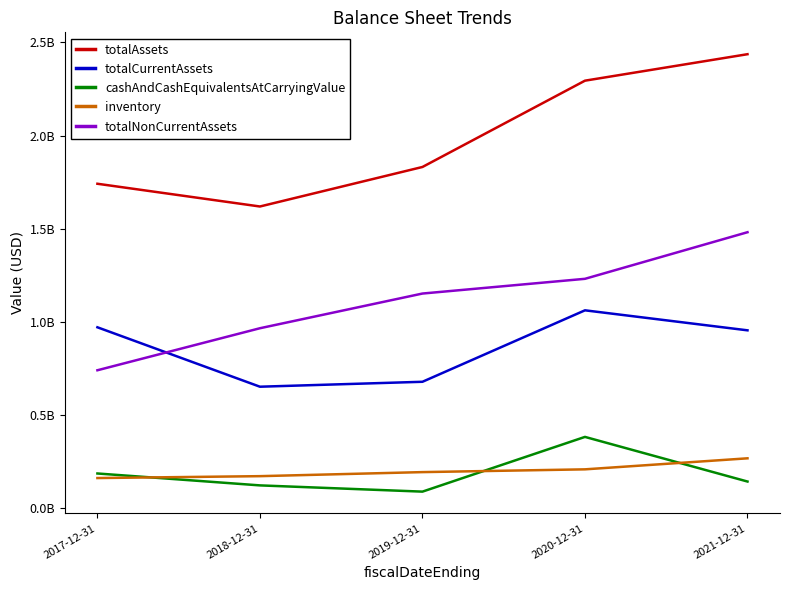

Where is the first local maximum for totalCurrentAssets?

2020-12-31